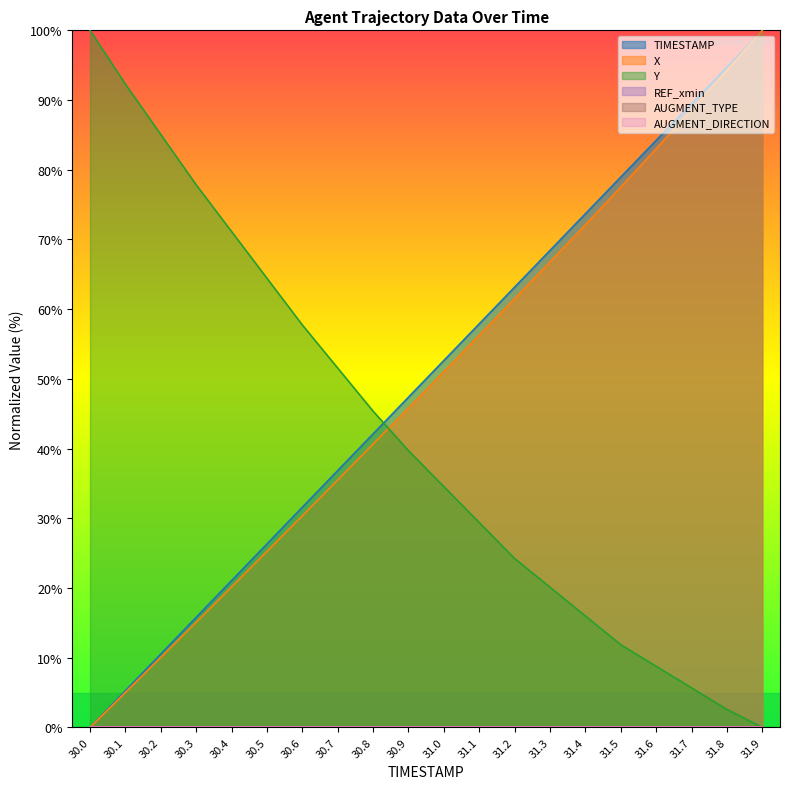

At which label does TIMESTAMP first exceed 52?

31.0